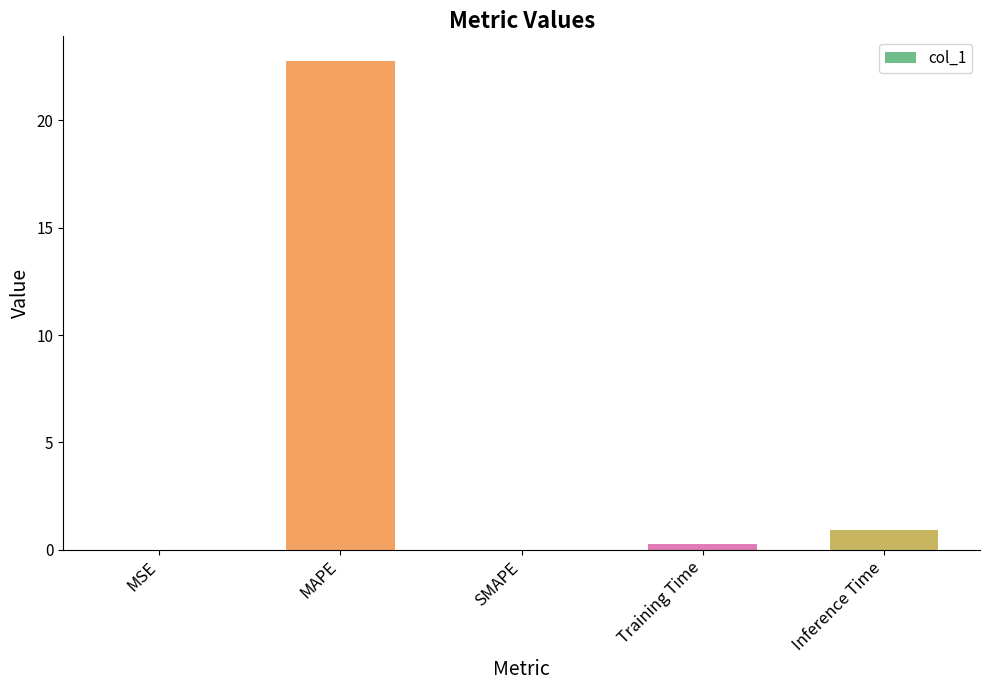

At which label is the value closest to 11?

Inference Time